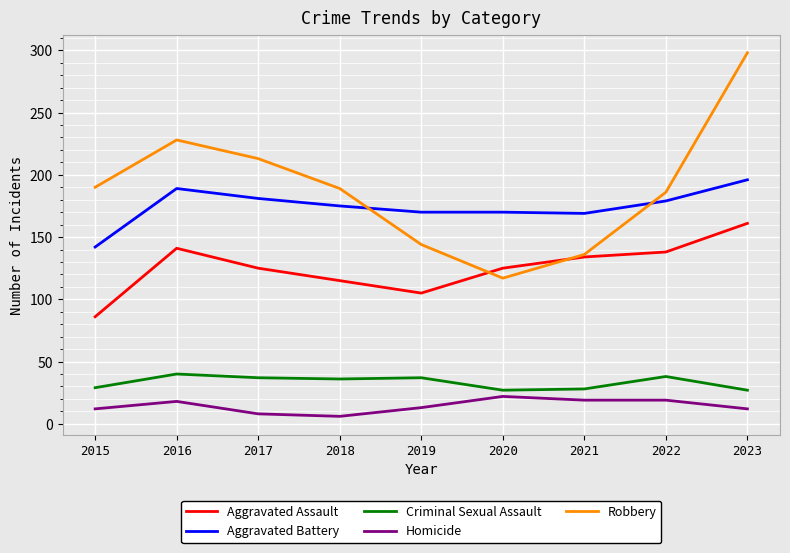

What is the minimum value for Aggravated Assault?

86